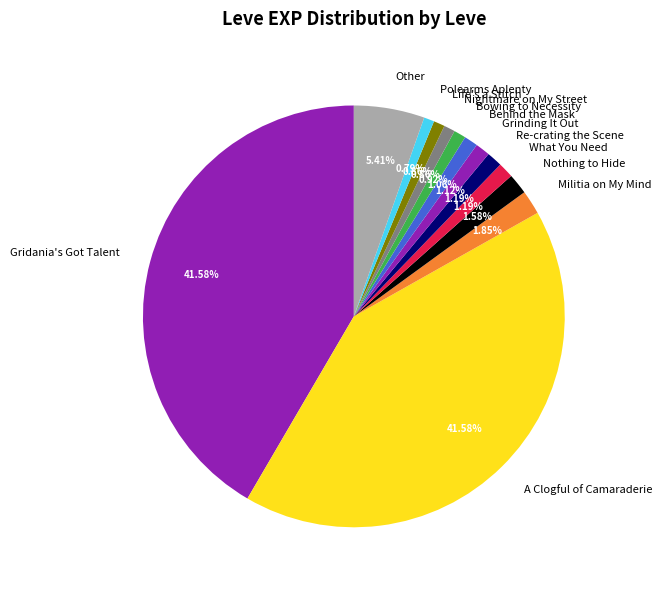

To the nearest percent, what percentage of the pie is Nightmare on My Street?

1%